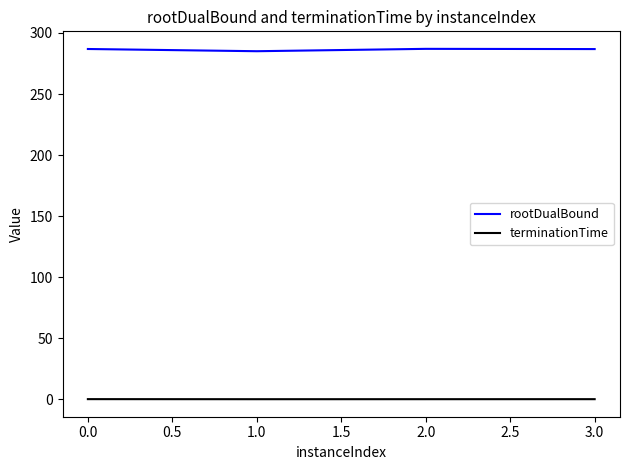

The value of rootDualBound at 2.0 is 287.0. True or false?

True